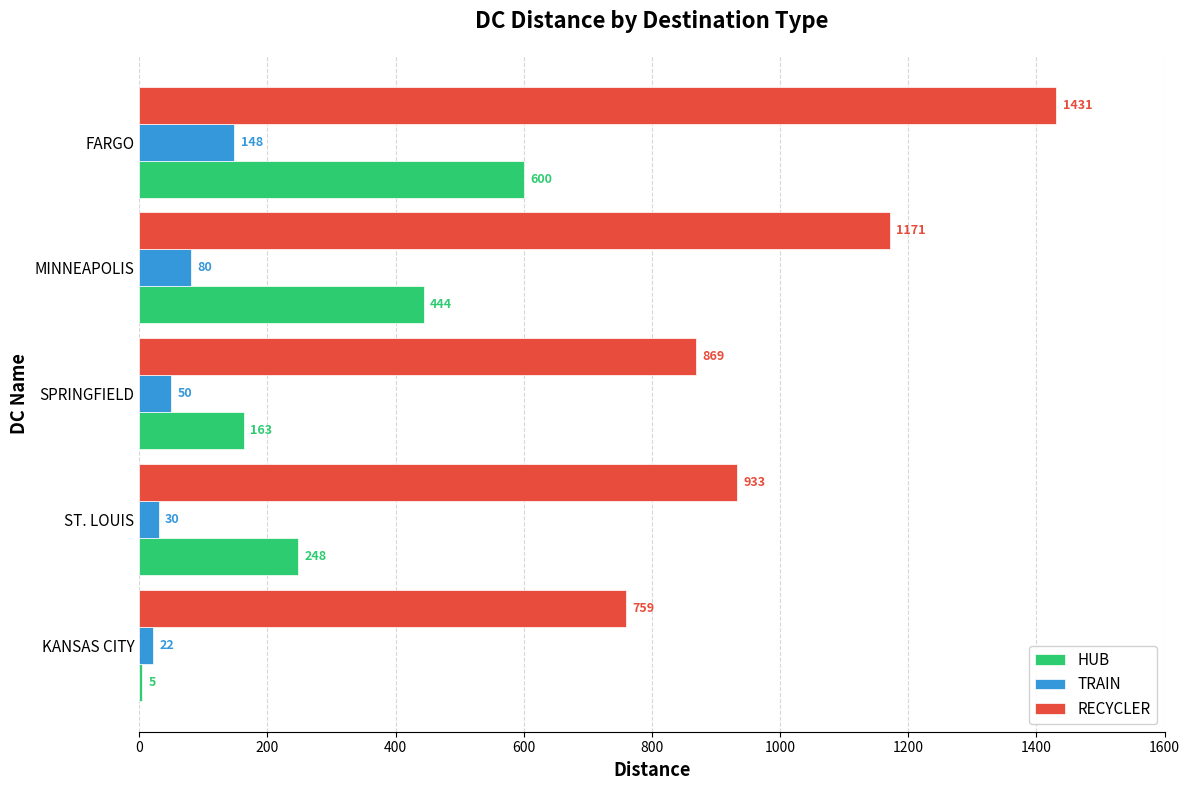

Which series changed the most between ST. LOUIS and MINNEAPOLIS?

RECYCLER